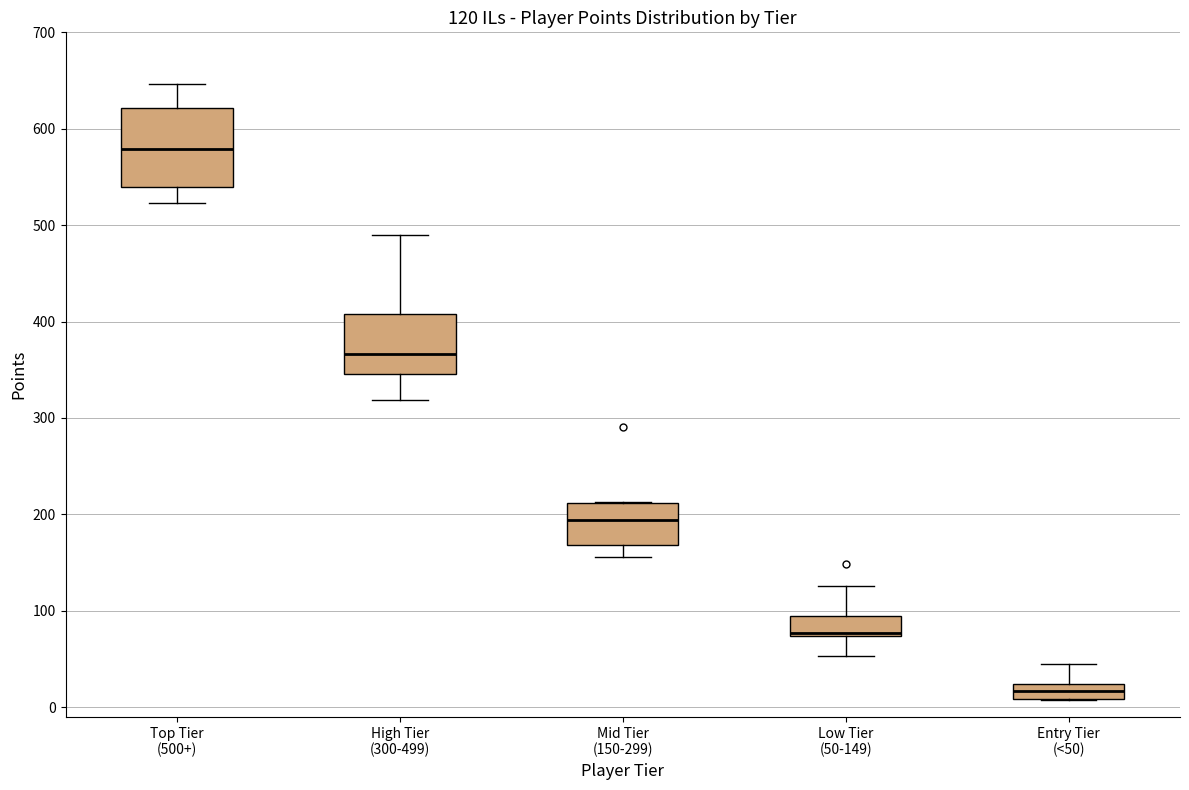

Which box is the tallest, from its lower edge to its upper edge?

Top Tier (500+)